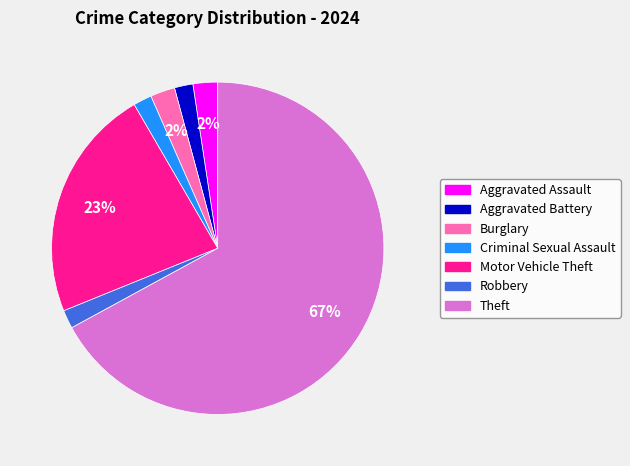

Which category accounts for the majority?

Theft